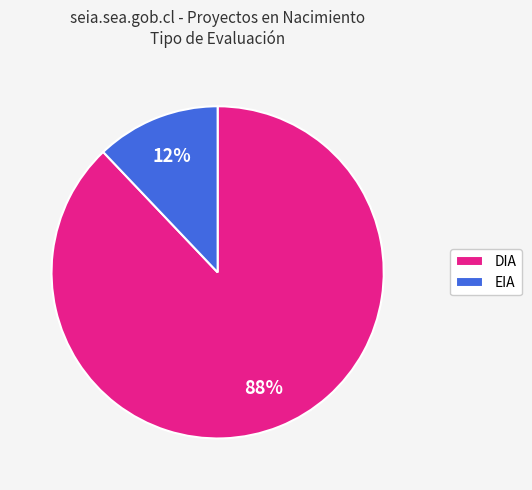

To the nearest percent, what is the combined percentage of DIA and EIA?

100%